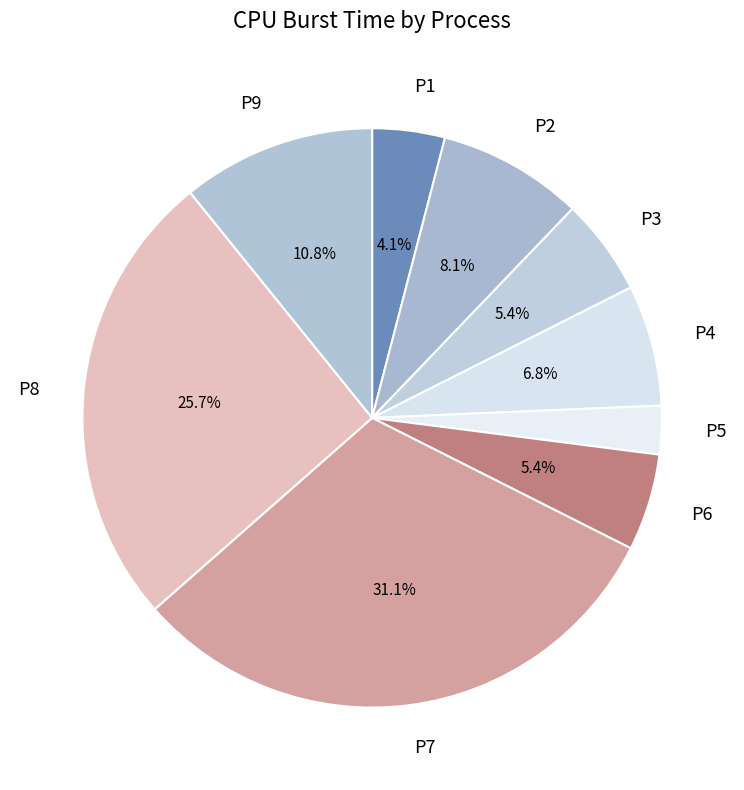

True or false: P3 accounts for 5% of the total.

True